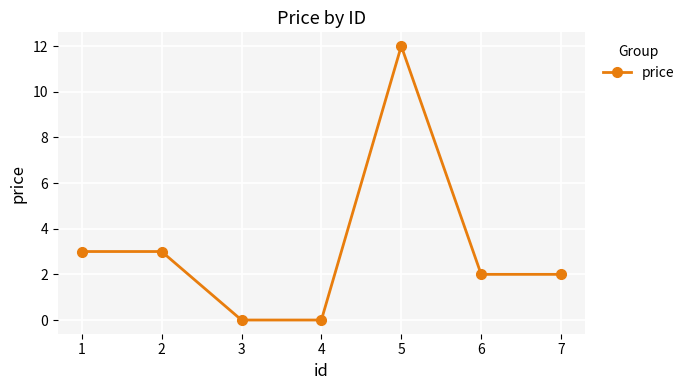

What is the change in value from 2 to 4?

-3